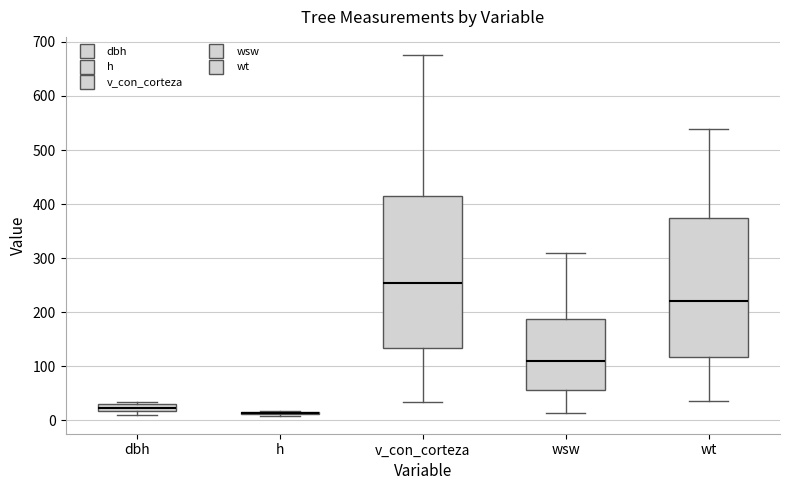

Which box is the tallest, from its lower edge to its upper edge?

v_con_corteza